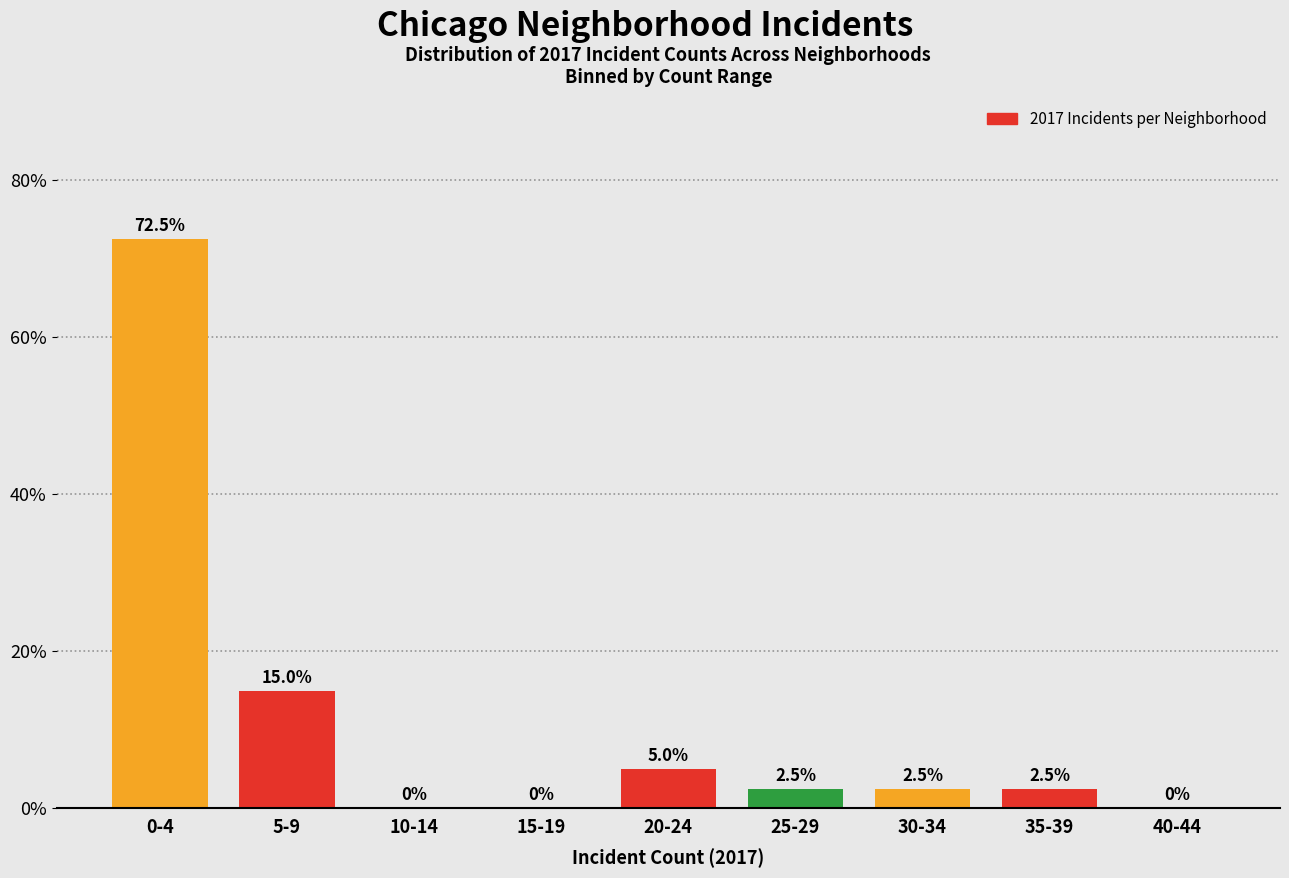

Reading left to right, transcribe all the data shown in this chart.

0-4=72.5	5-9=15.0	10-14=0.0	15-19=0.0	20-24=5.0	25-29=2.5	30-34=2.5	35-39=2.5	40-44=0.0